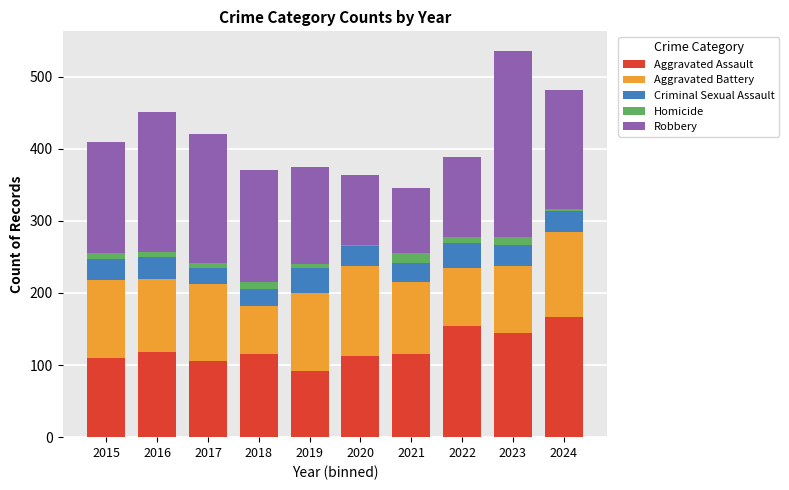

The value of Aggravated Assault at 2016 is 118. True or false?

True